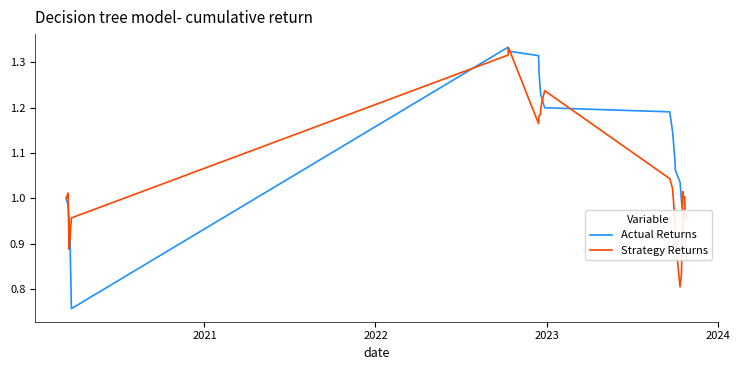

Which series has the largest total across all categories?

Actual Returns